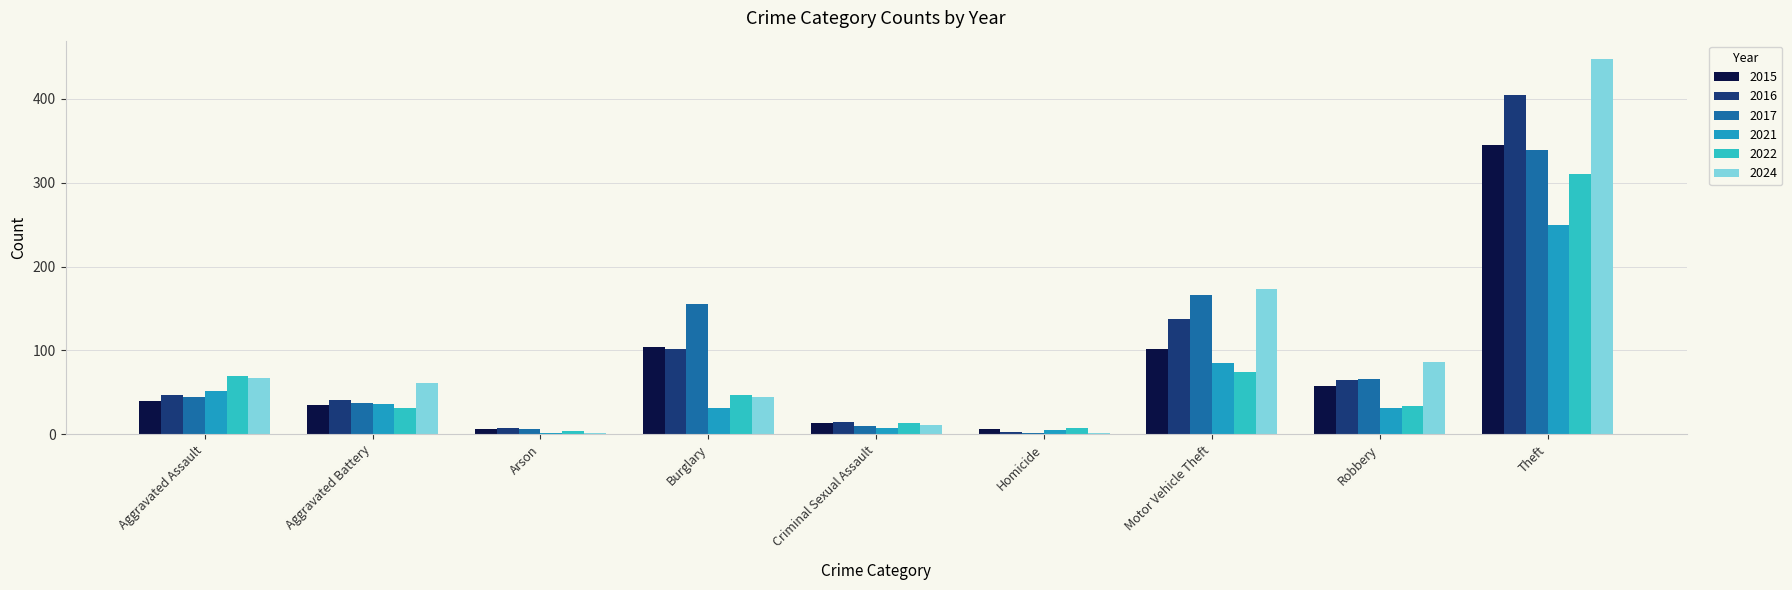

The 2016 series shows 61 at Motor Vehicle Theft. True or false?

False